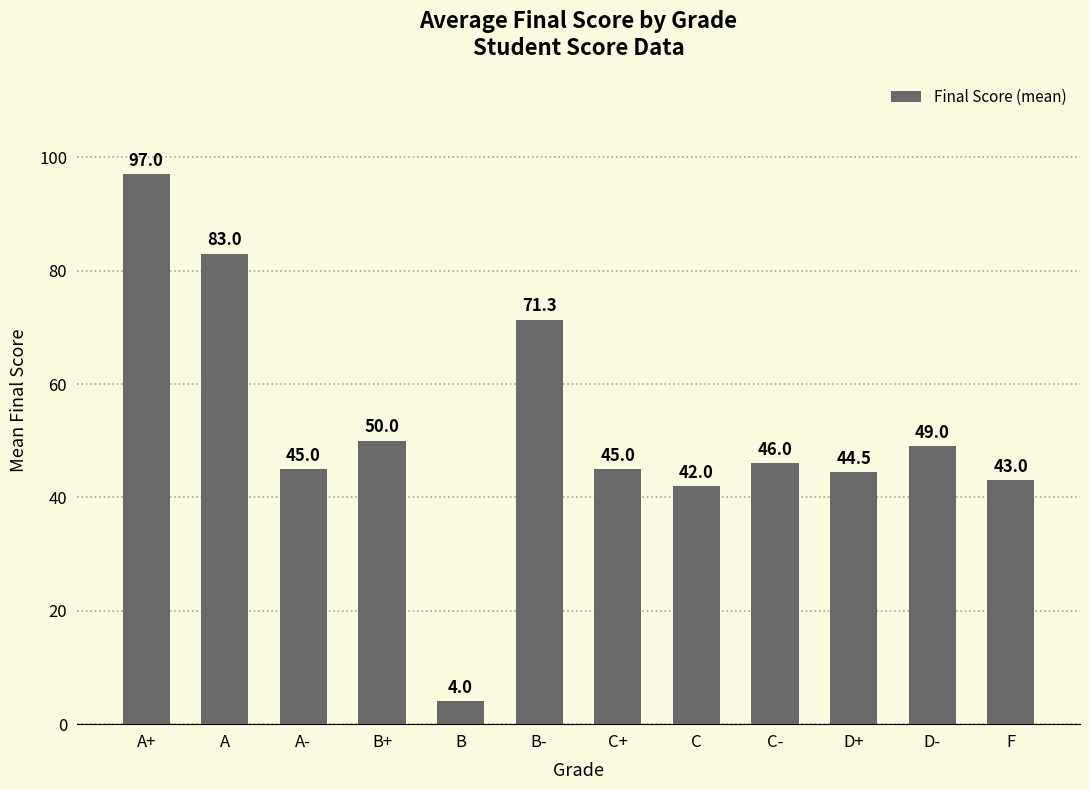

Which has a higher value, C or A-?

A-